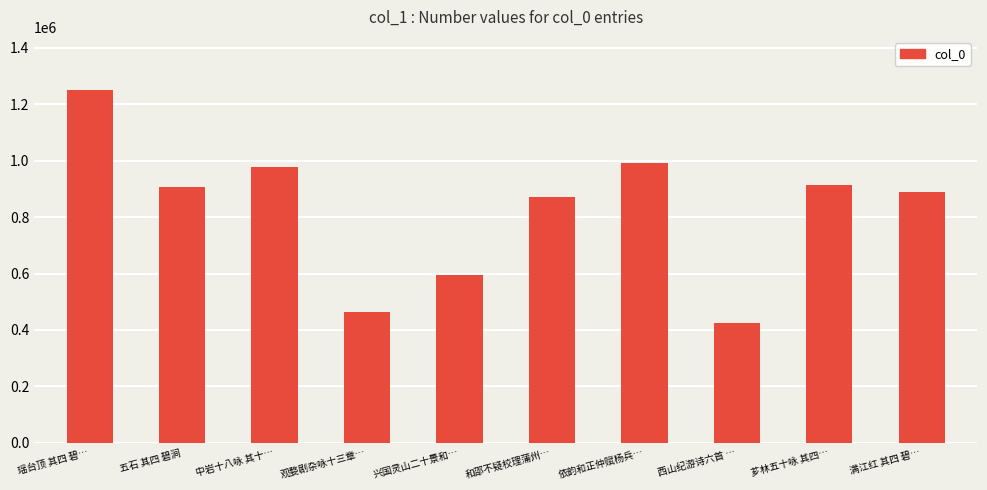

What position from the right is 观婺剧杂咏十三章…?

7